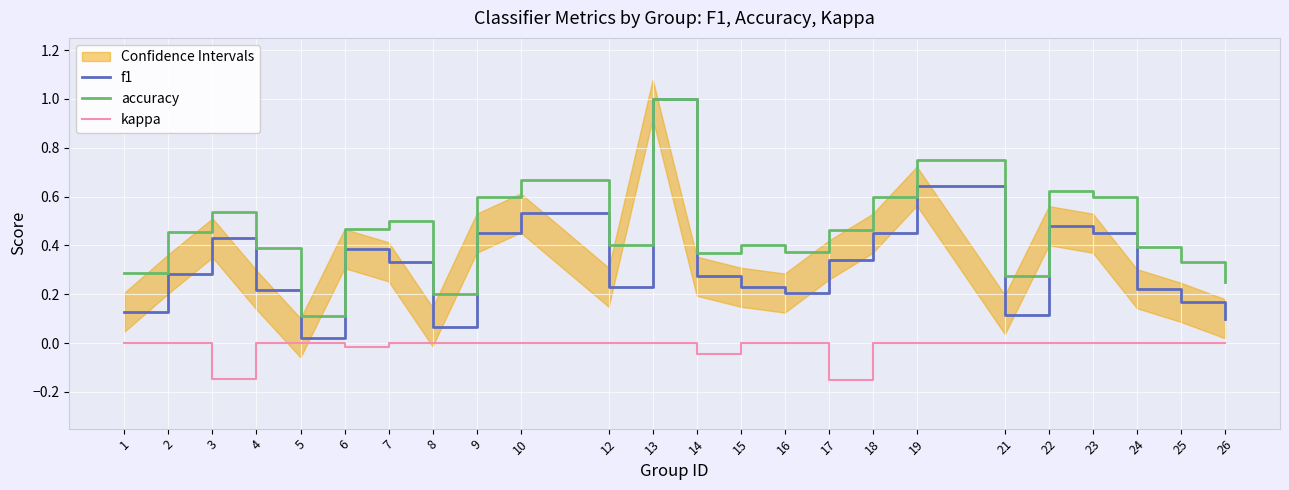

At how many categories does at least one series exceed 0?

24